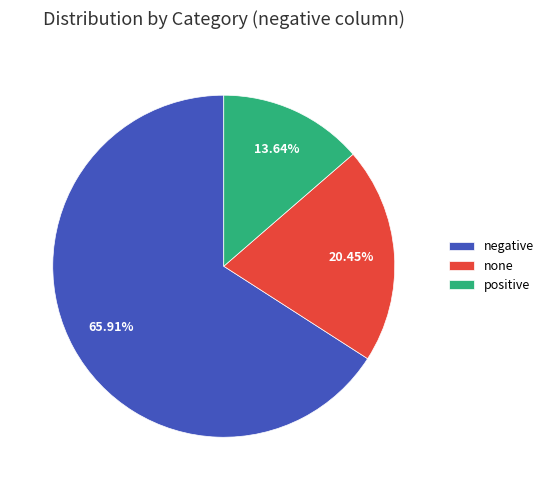

Which has a higher value, negative or none?

negative